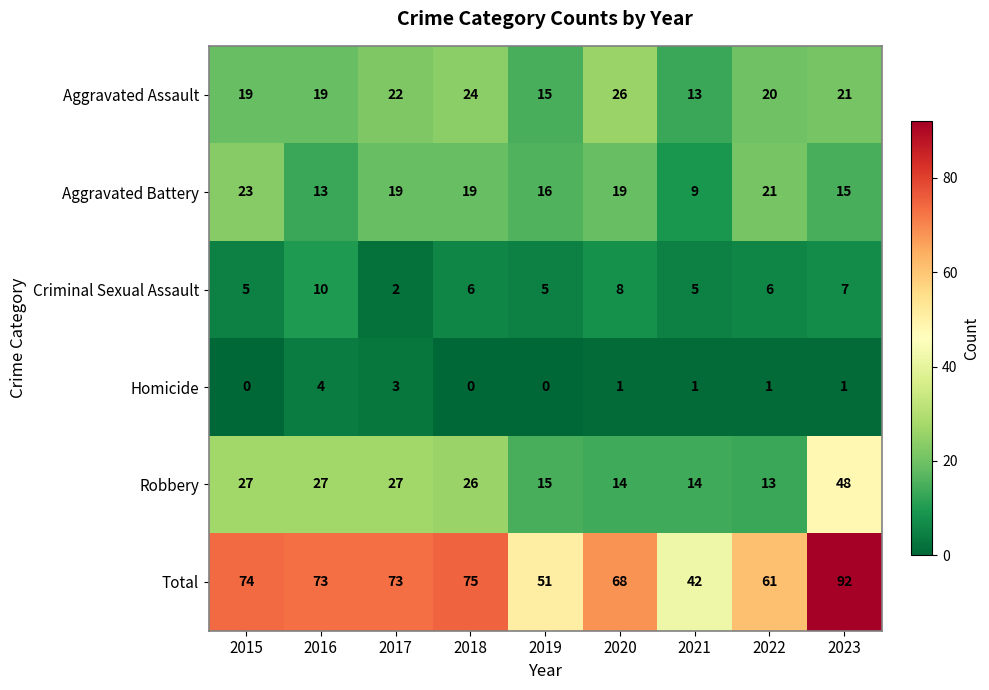

Rank the series by their maximum value, from lowest to highest.

Homicide, Criminal Sexual Assault, Aggravated Battery, Aggravated Assault, Robbery, Total